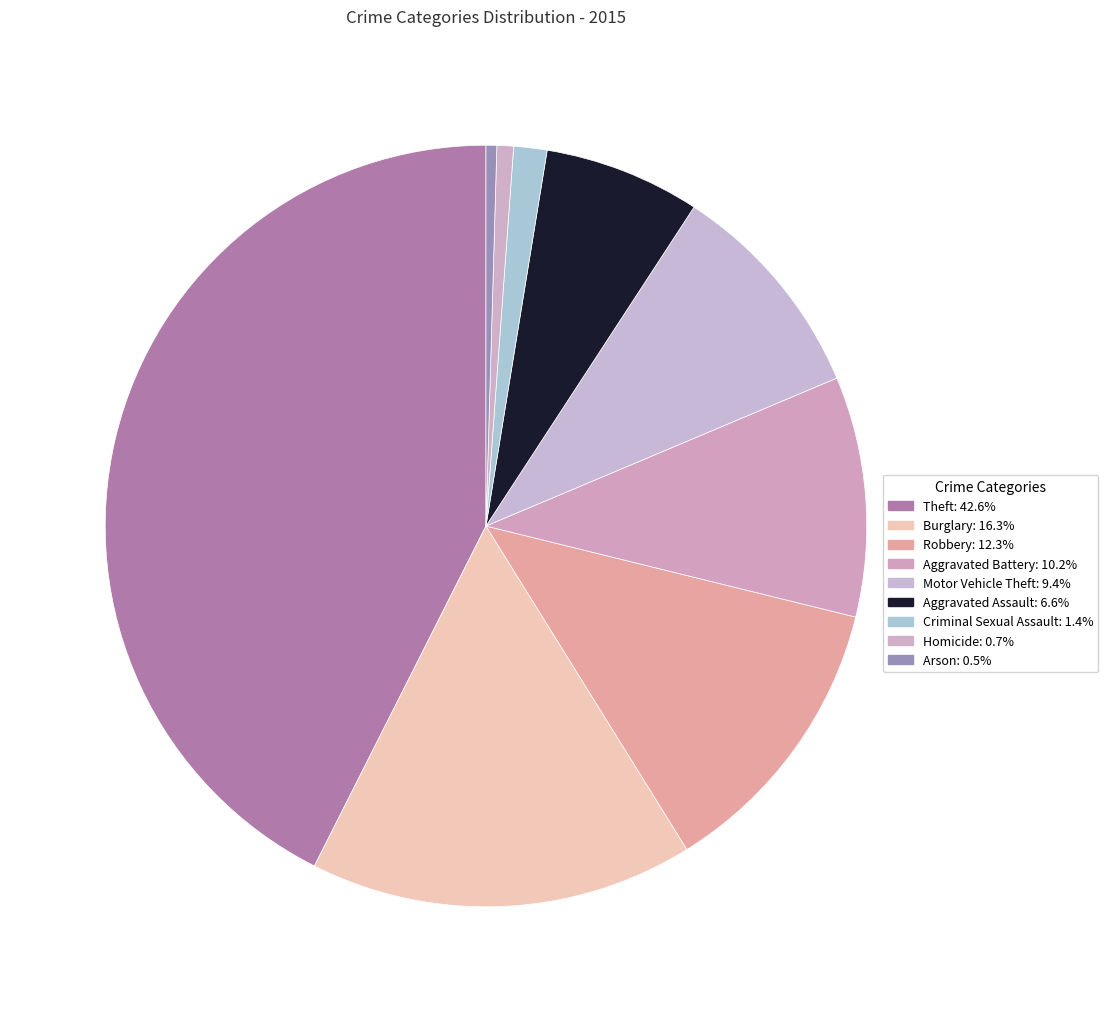

To the nearest percent, what percentage of the pie is Burglary?

16%